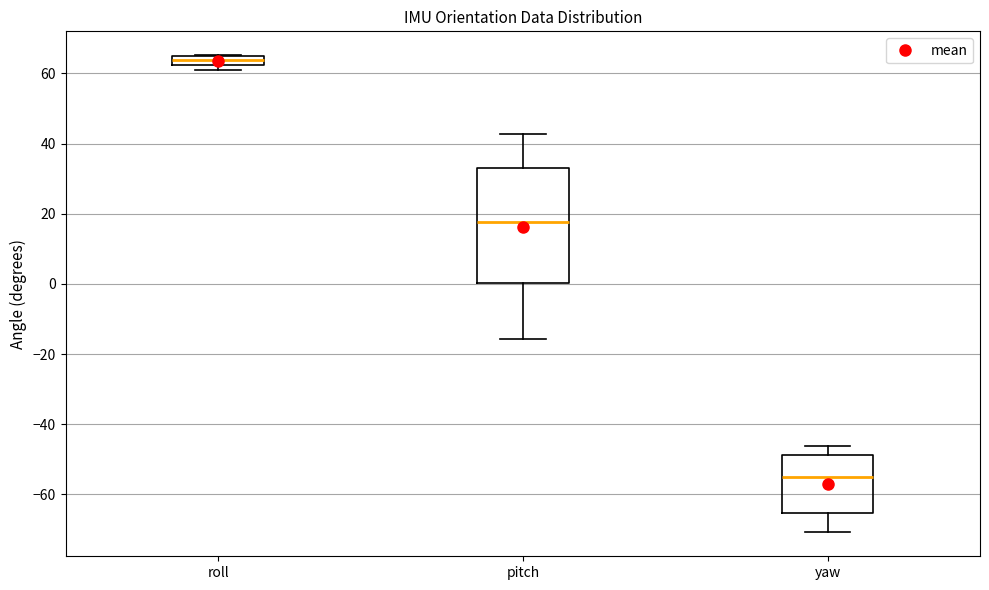

Which box is the tallest, from its lower edge to its upper edge?

pitch